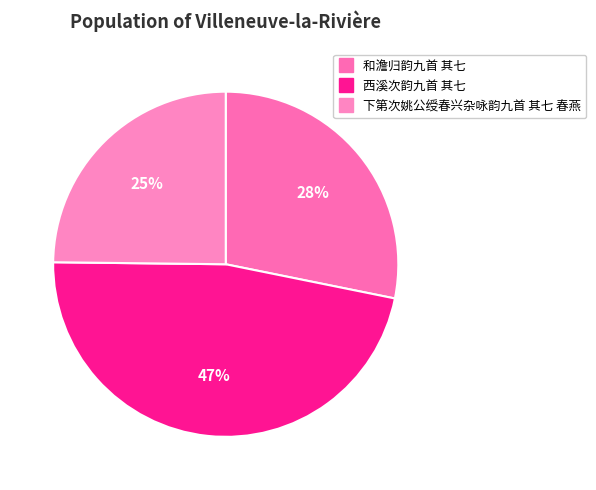

To the nearest percent, what portion does 下第次姚公绶春兴杂咏韵九首 其七 春燕 represent?

25%